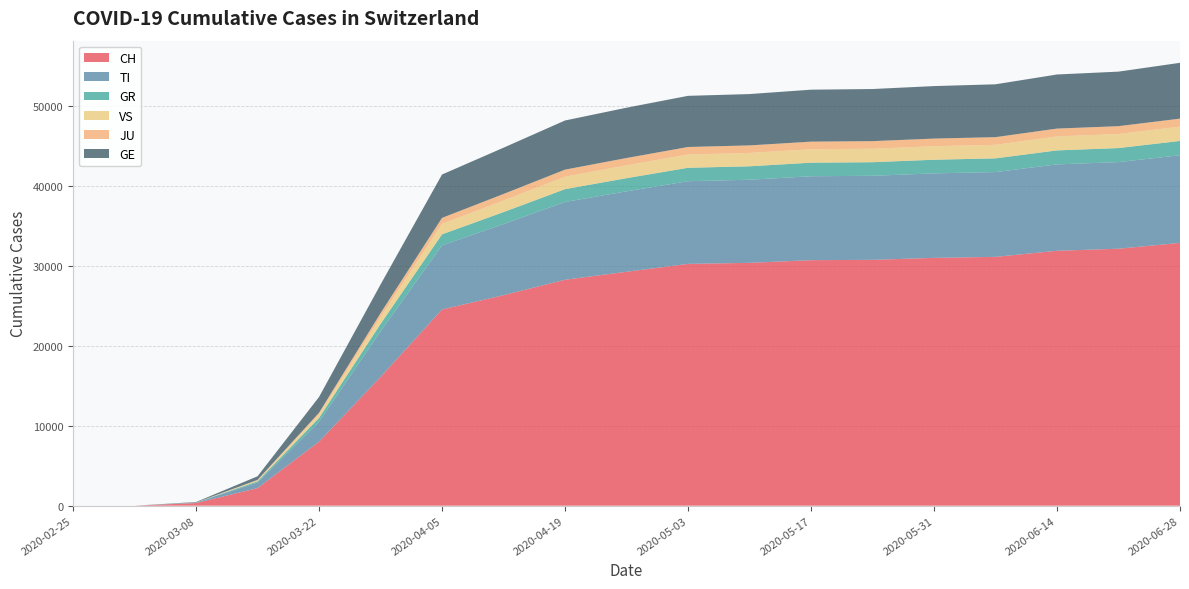

Reading left to right, what are all the values shown in this chart?

CH: 0	0	332	2200	8015	16108	24551	26336	28268	29264	30251	30380	30716	30756	31003	31131	31891	32149	32877
TI: 0	0	55	704	2478	5705	8009	8894	9730	10064	10344	10399	10499	10516	10572	10608	10808	10836	10966
GR: 0	0	12	144	479	919	1388	1500	1604	1646	1678	1681	1697	1699	1706	1713	1750	1756	1789
VS: 0	0	8	120	454	860	1316	1449	1558	1609	1664	1673	1683	1686	1693	1699	1751	1759	1793
JU: 0	0	5	55	199	491	742	818	882	912	938	941	948	950	953	956	978	981	999
GE: 0	0	49	456	1973	3581	5425	5789	6149	6294	6399	6422	6502	6520	6567	6611	6768	6822	6982